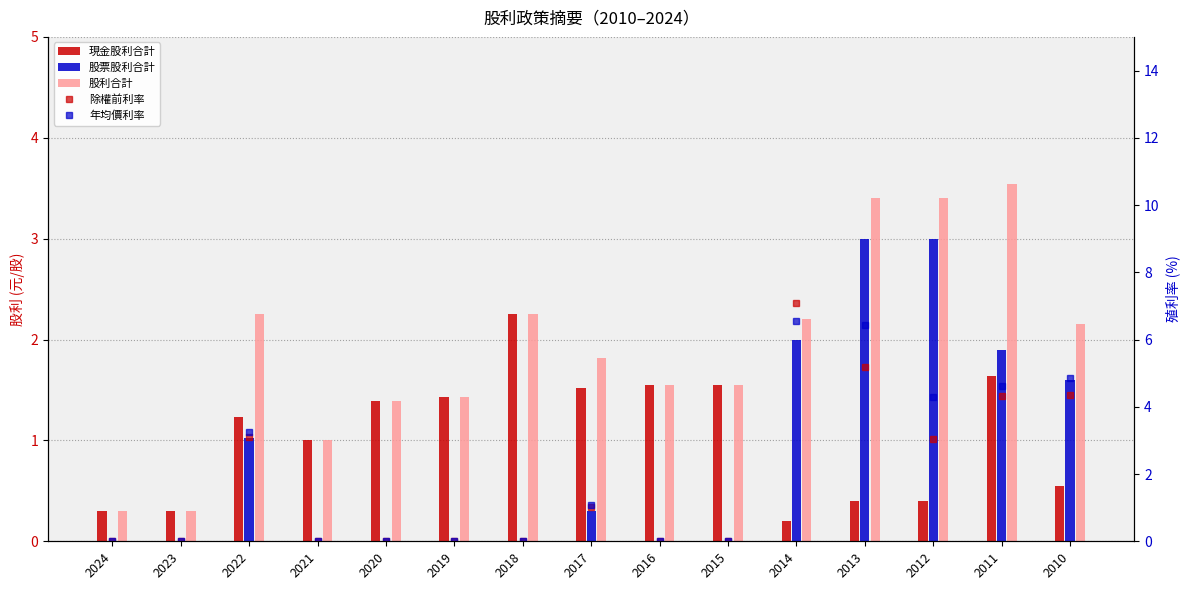

Which has a higher value, 2023 or 2024?

2023